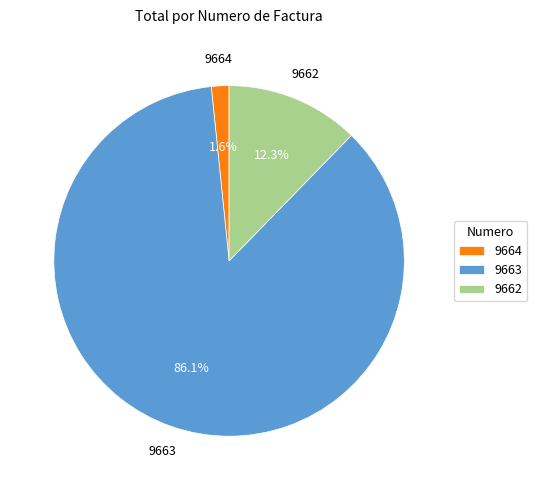

To the nearest percent, what percentage of the pie is 9662?

12%